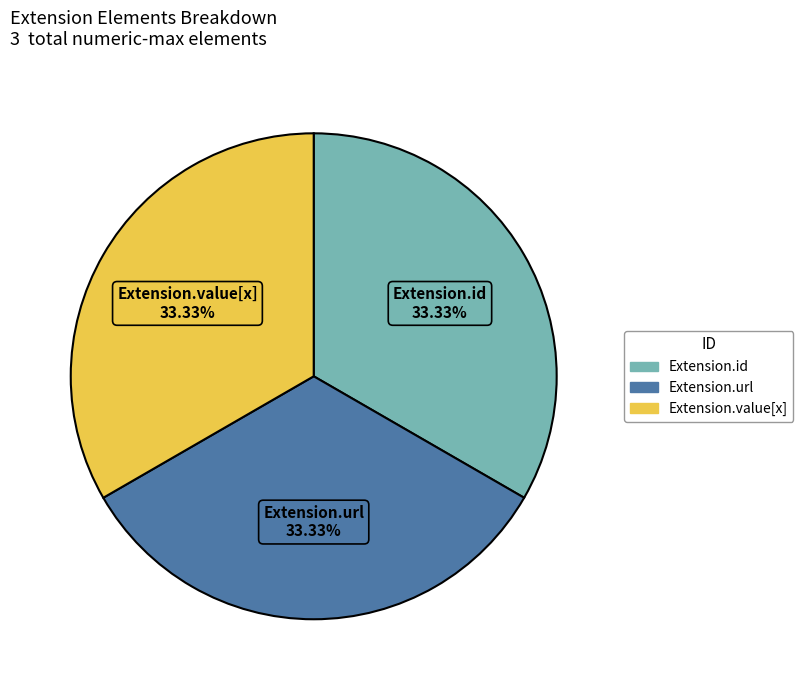

Is there any slice that represents more than half of the pie?

No